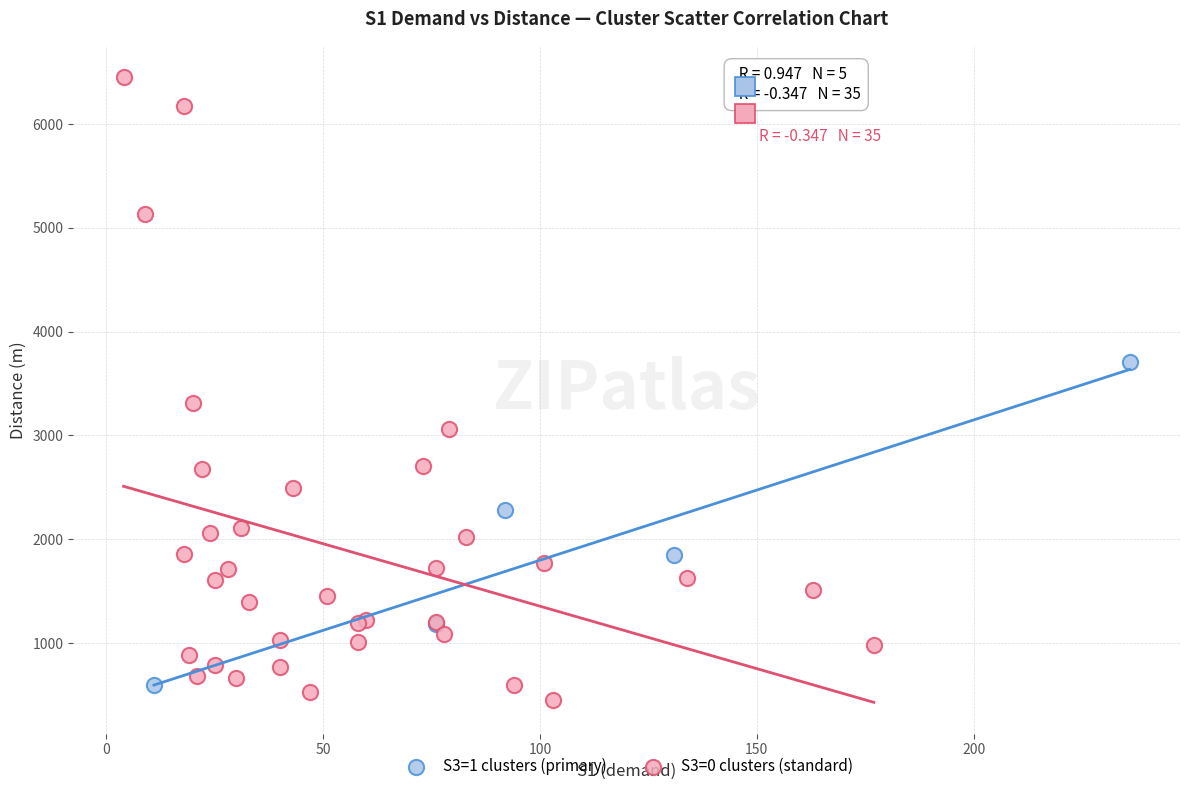

Which series reaches the maximum Y coordinate?

S3=0 clusters (standard)